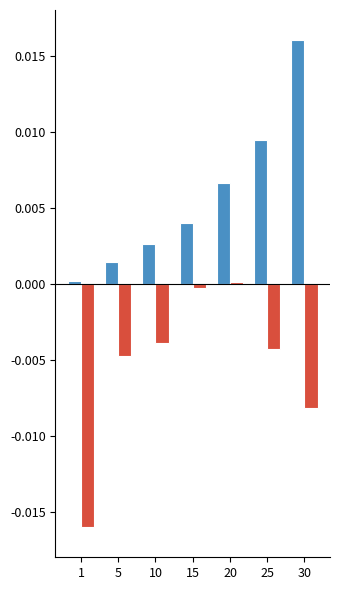

Which category has the highest value across all series?

30